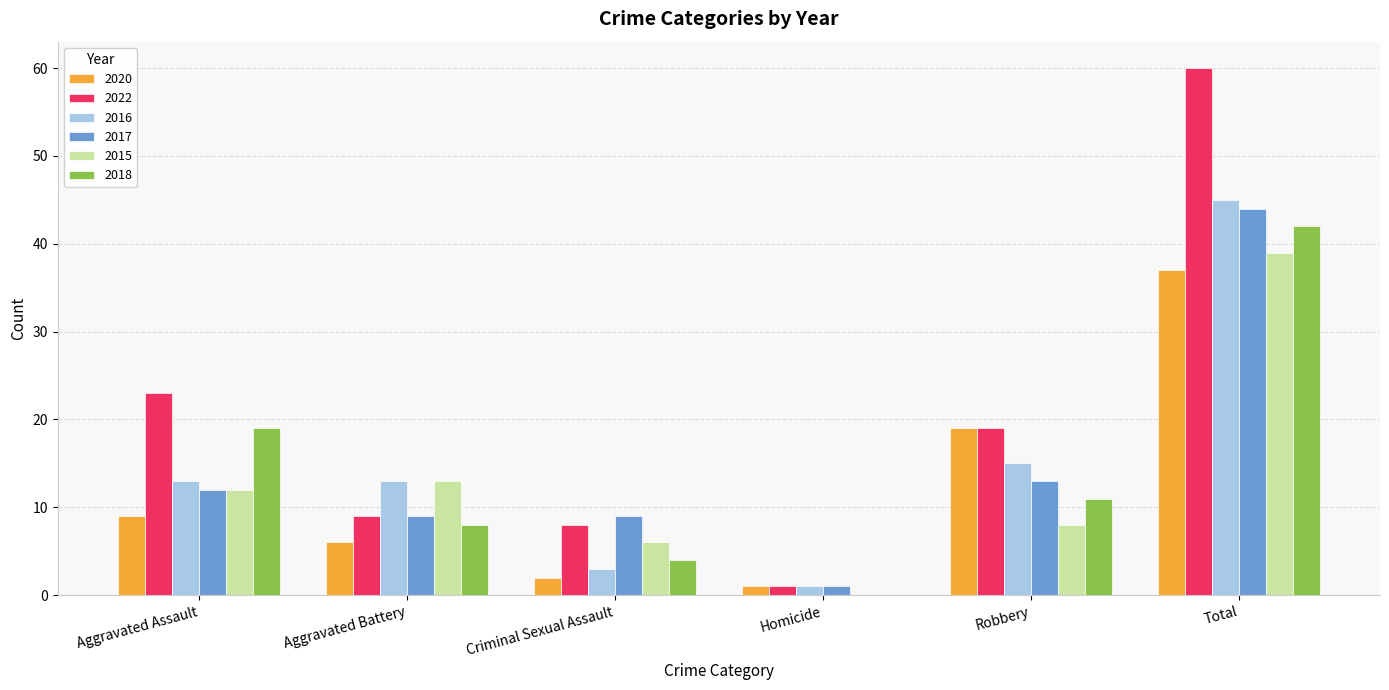

Which series has the largest total across all categories?

2022